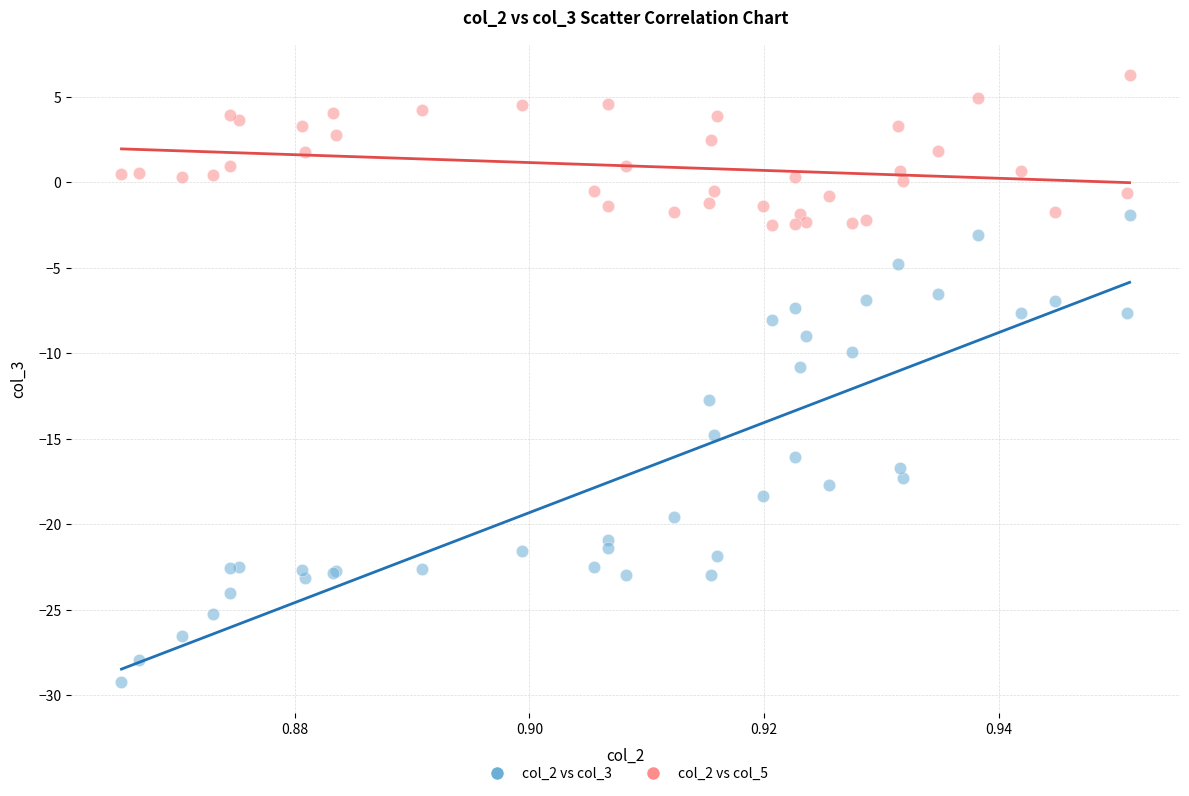

Which series contains the highest Y value?

col_2 vs col_5